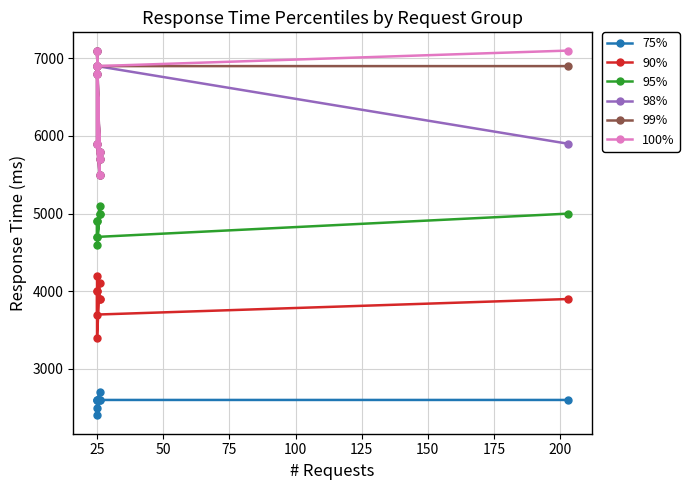

True or false: 75% and 90% cross at least once.

False